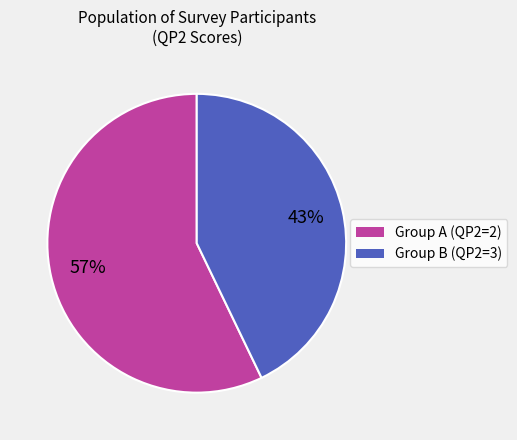

How many segments does this pie chart have?

2